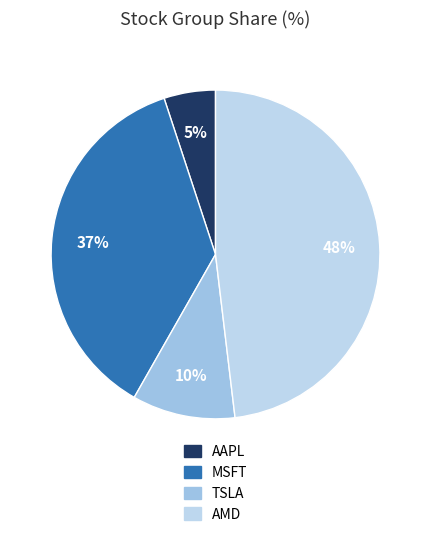

True or false: MSFT accounts for 66% of the total.

False